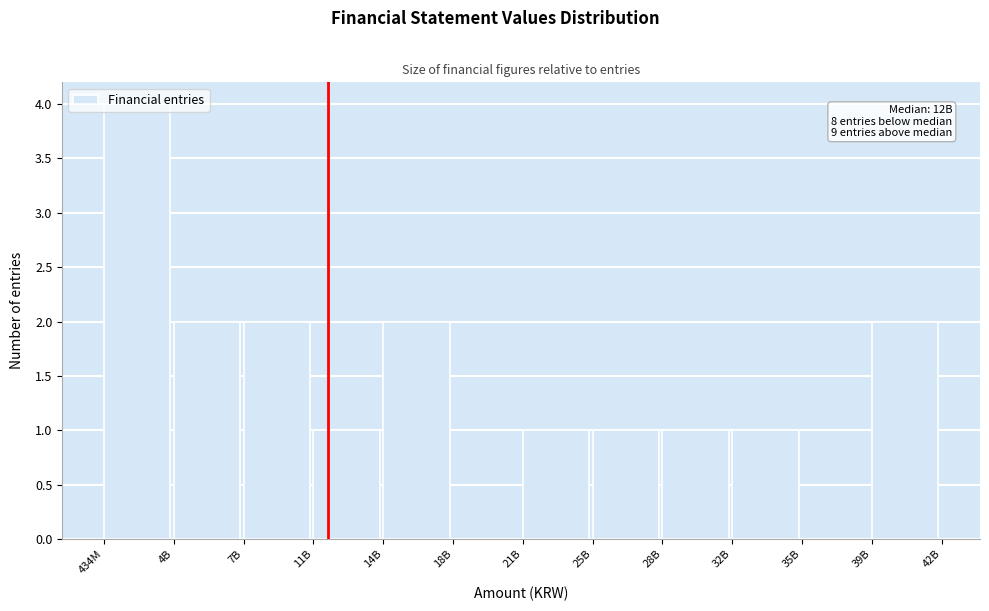

What is the sum of the values at 25B and 14B?

3